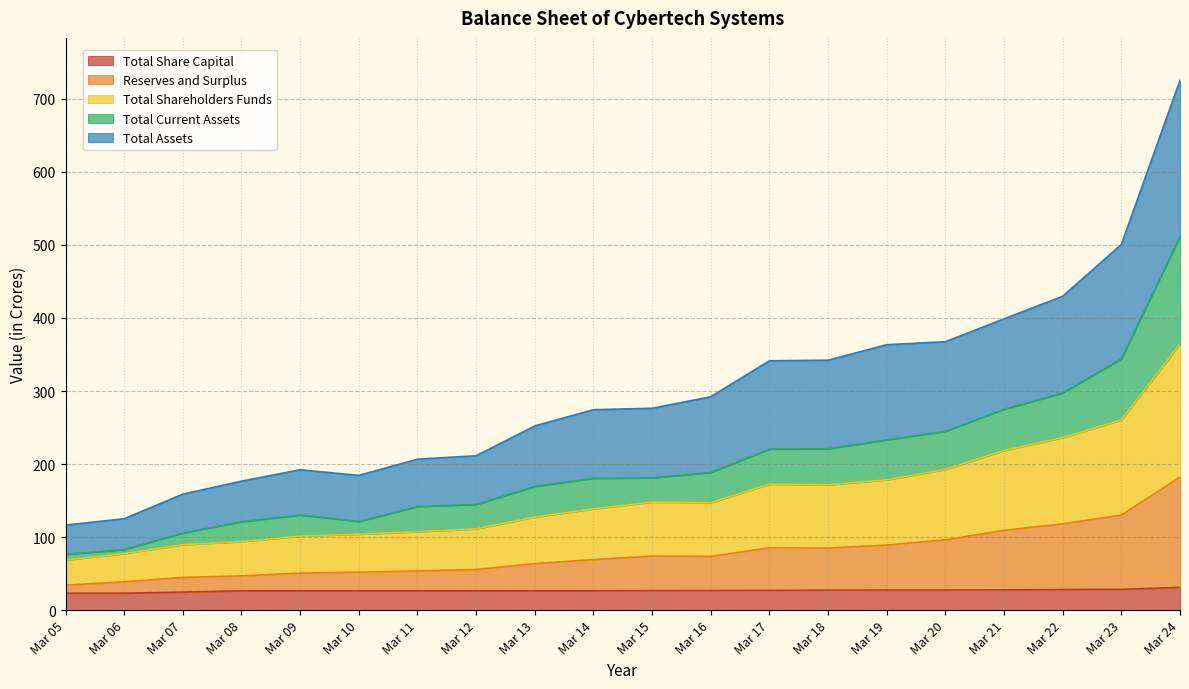

What are all the series names shown in the legend?

Total Share Capital, Reserves and Surplus, Total Shareholders Funds, Total Current Assets, Total Assets